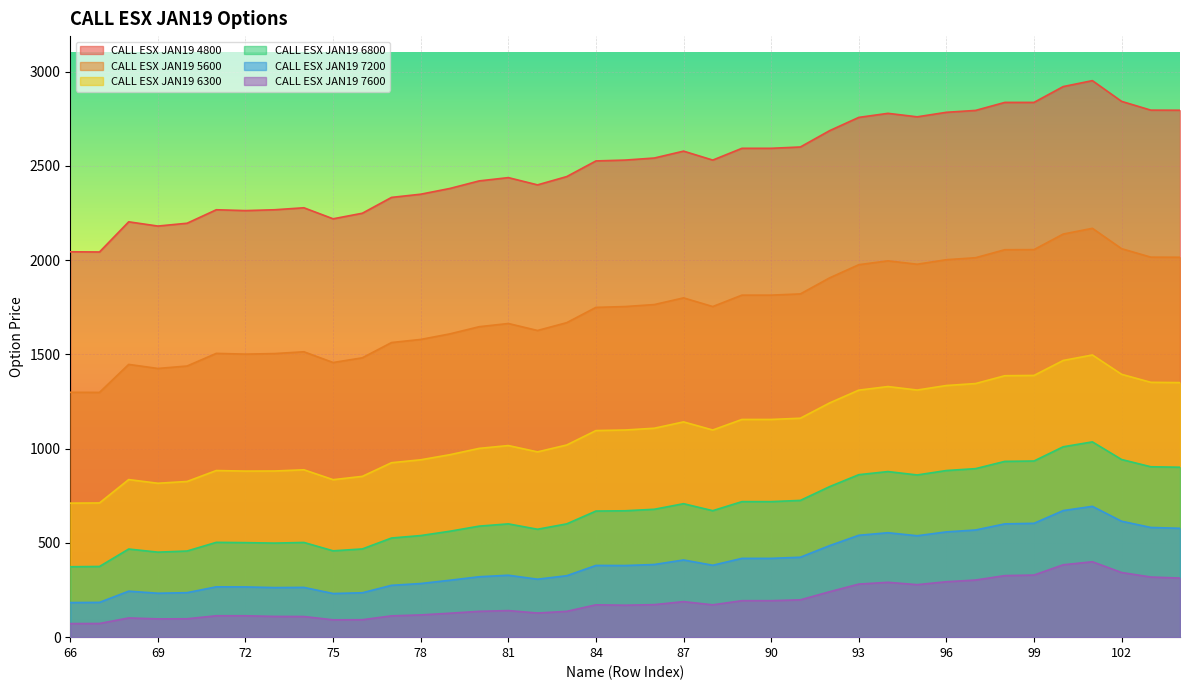

What is the total value across all series at 78?

5812.0